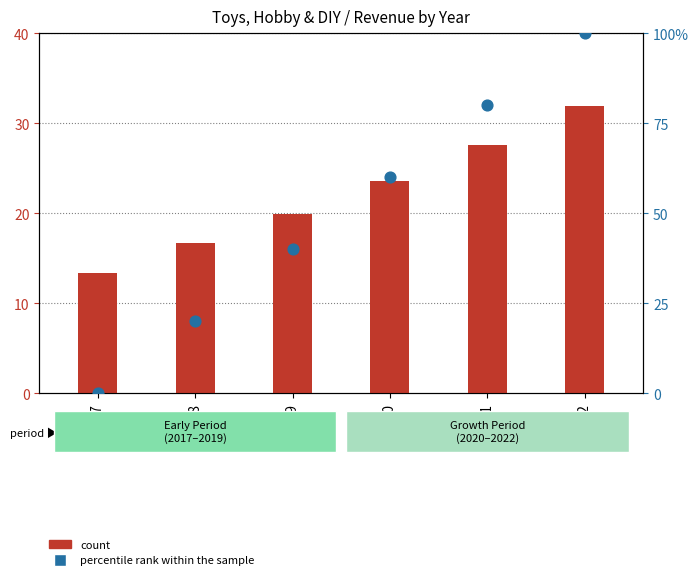

Is the value of percentile rank within the sample at 2018 greater than the value of count at 2022?

No